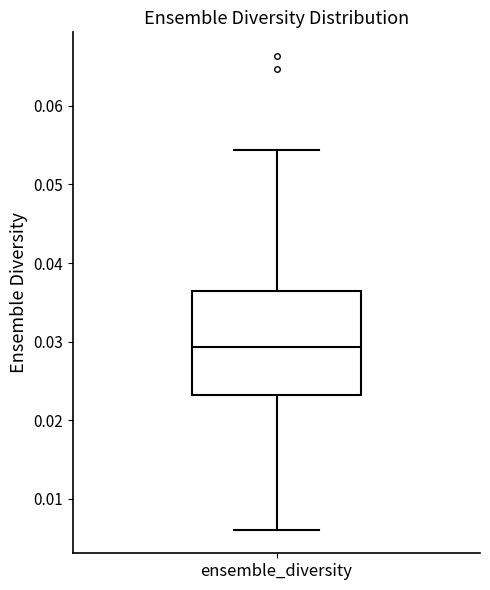

Where does the median line of the box for ensemble_diversity sit on the y-axis? The values are not printed on the chart, so give them approximately, as read against the axis.

0.029